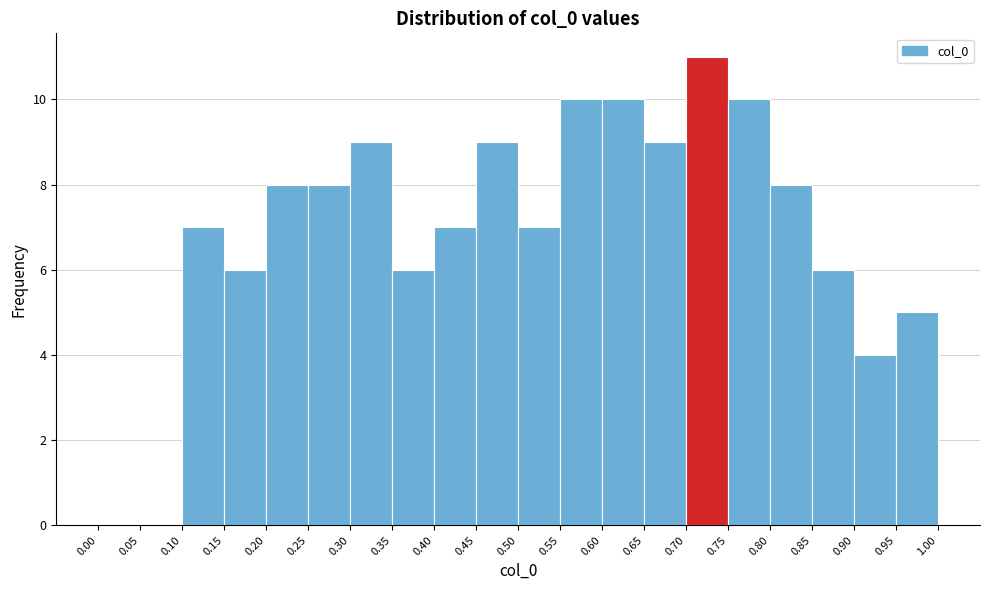

Over which range of the x-axis is the bar tallest?

0.70 to 0.75